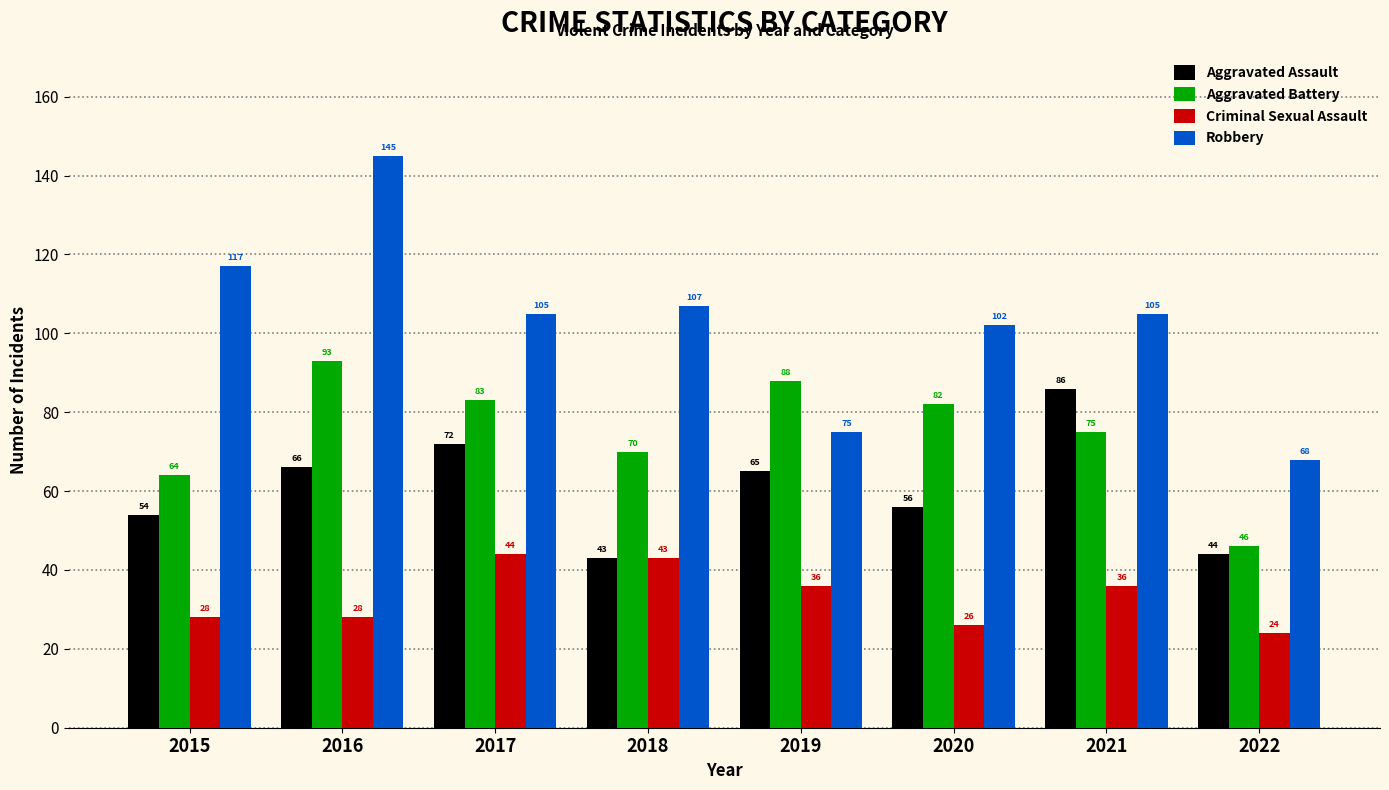

Reading left to right, what are all the values shown in this chart?

Aggravated Assault: 2015=54	2016=66	2017=72	2018=43	2019=65	2020=56	2021=86	2022=44
Aggravated Battery: 2015=64	2016=93	2017=83	2018=70	2019=88	2020=82	2021=75	2022=46
Criminal Sexual Assault: 2015=28	2016=28	2017=44	2018=43	2019=36	2020=26	2021=36	2022=24
Robbery: 2015=117	2016=145	2017=105	2018=107	2019=75	2020=102	2021=105	2022=68